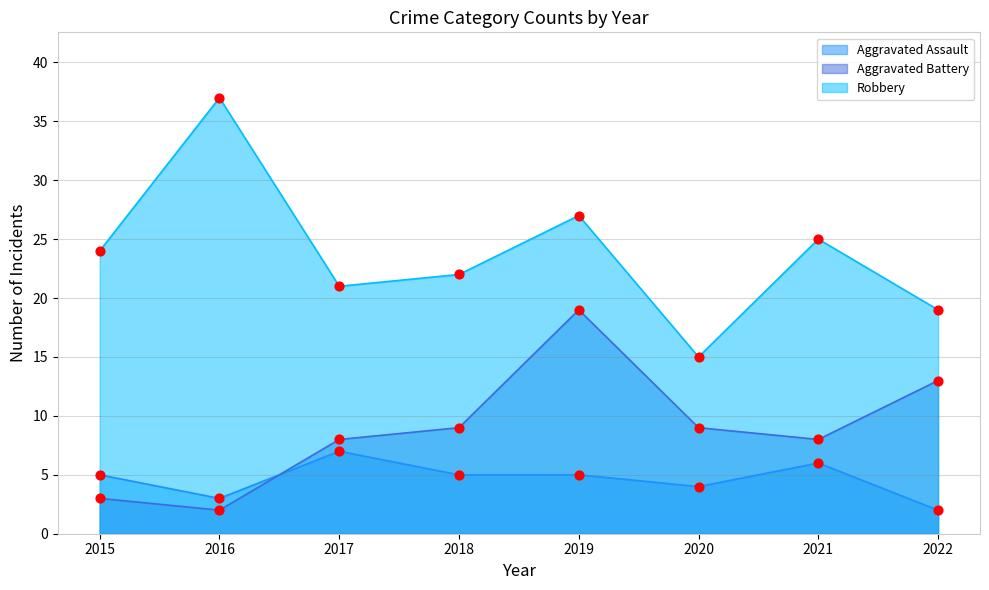

Which series reaches the maximum Y coordinate?

Robbery points